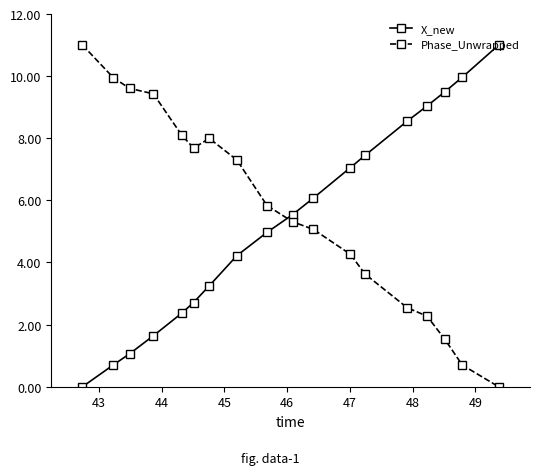

True or false: X_new and Phase_Unwrapped cross at least once.

True